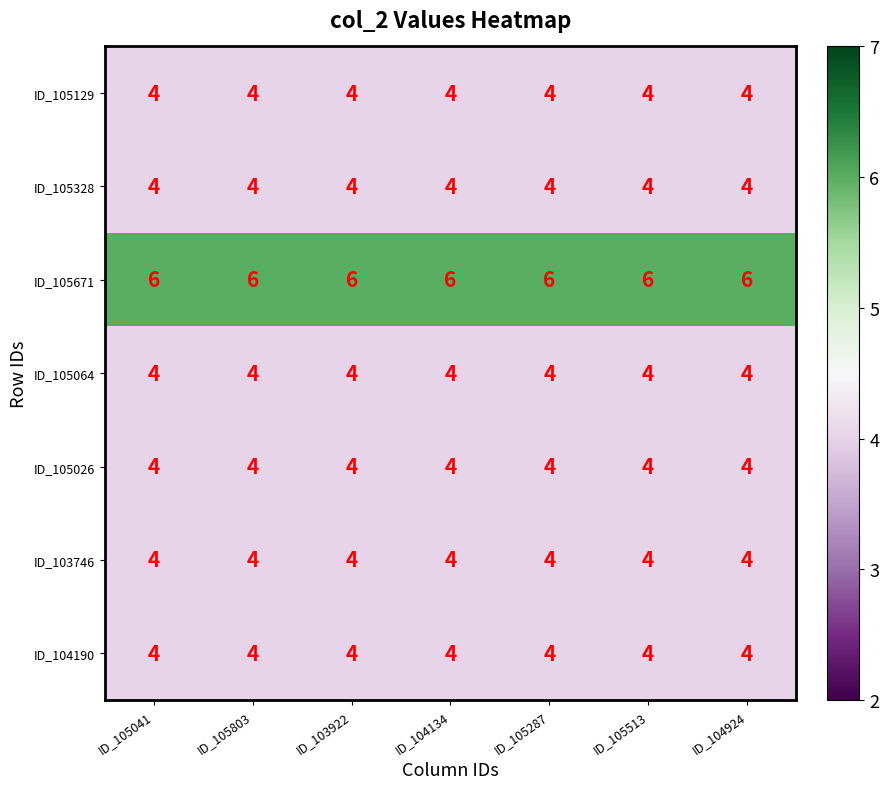

Which series has the largest total across all categories?

ID_105671